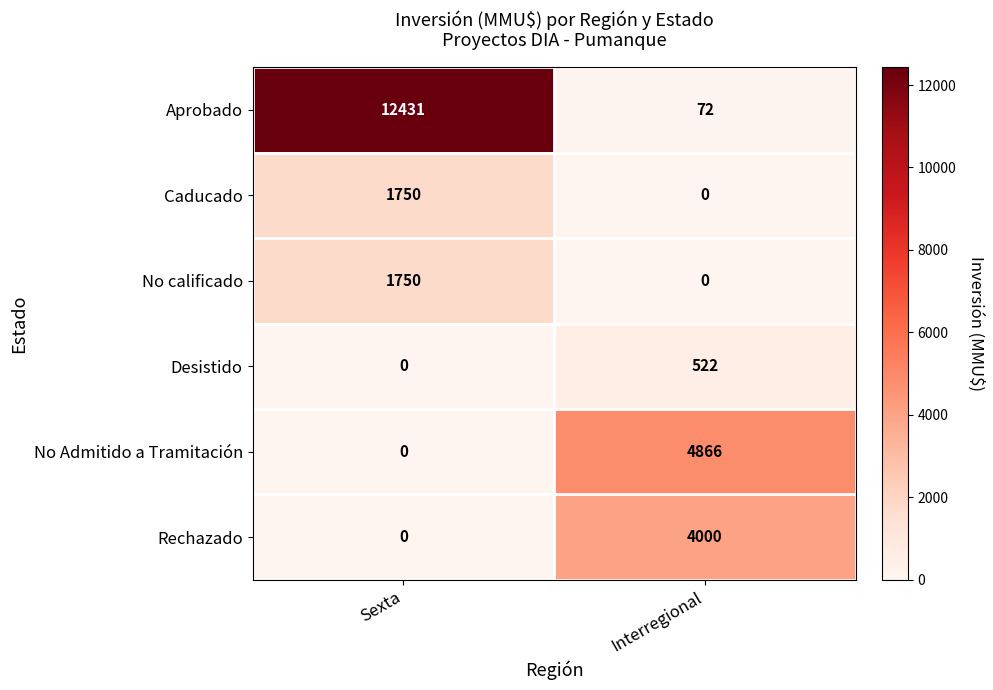

At which category is the sum across all series the highest?

Sexta